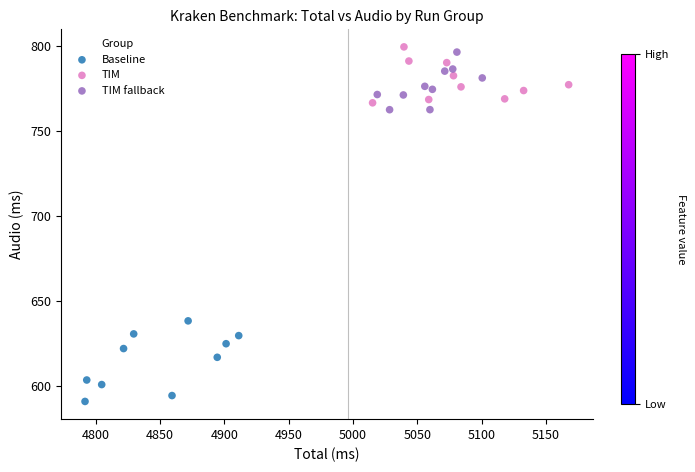

Which series reaches the minimum Y coordinate?

Baseline